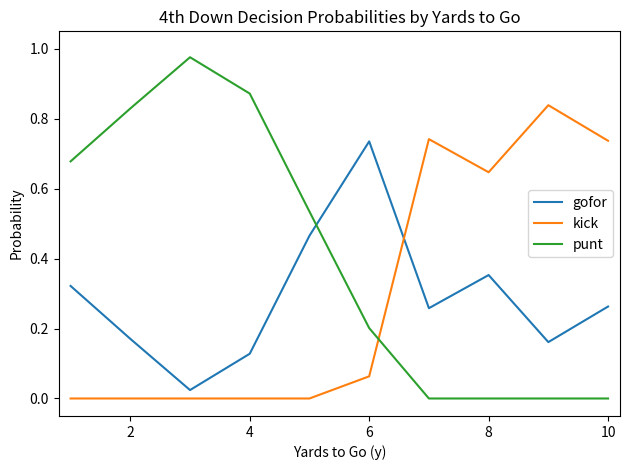

After their last crossing, which series has the higher values: punt or kick?

kick